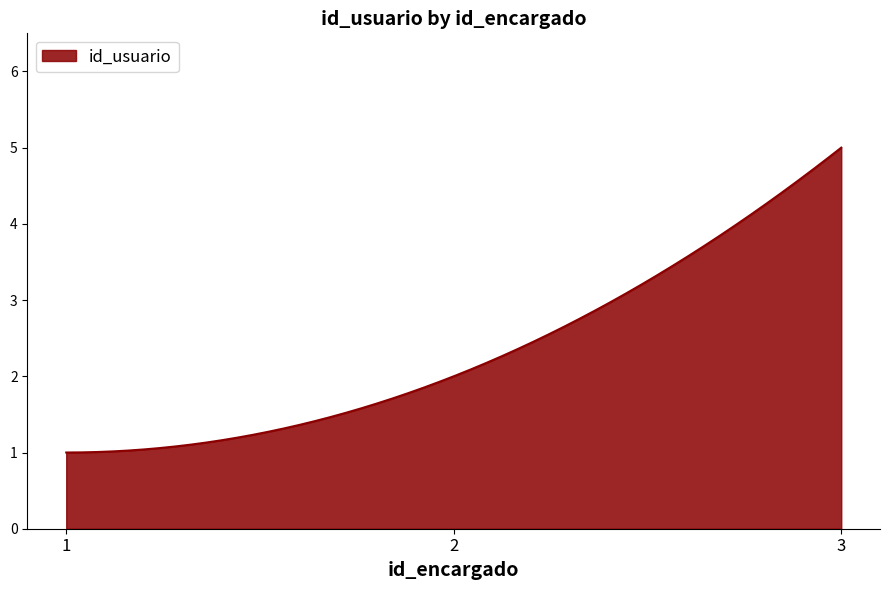

What is the maximum value shown in the chart?

5.0